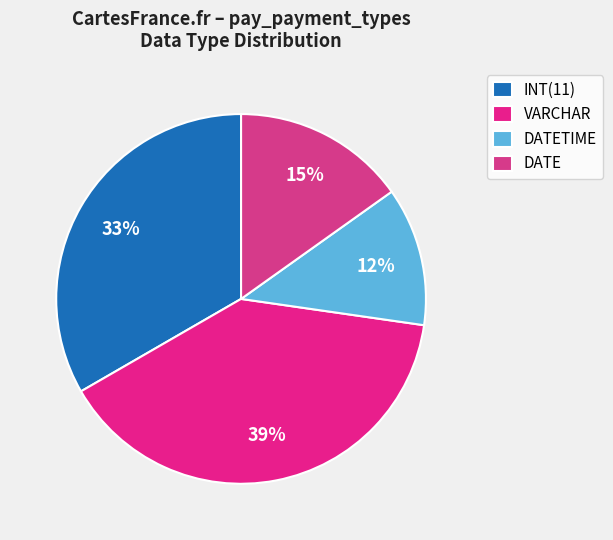

What is the ratio of the value at DATETIME to the value at INT(11)?

0.4